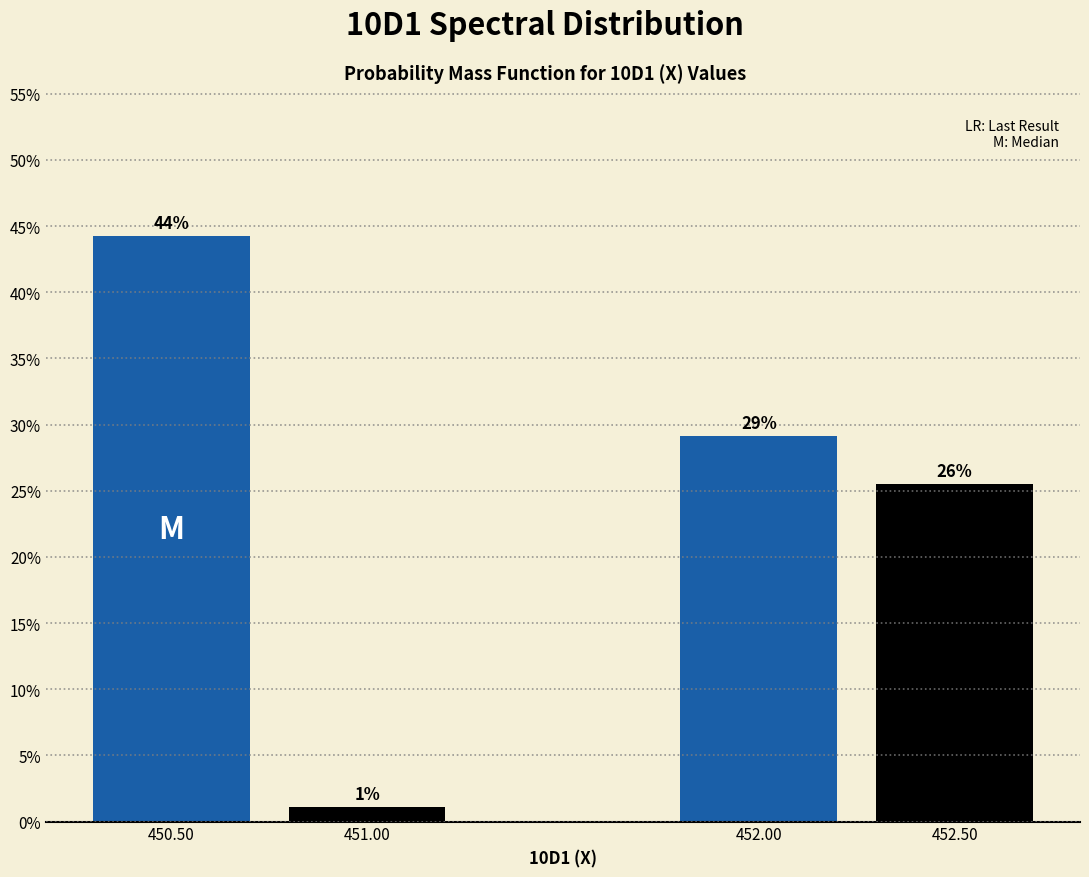

Are the bars horizontal?

No